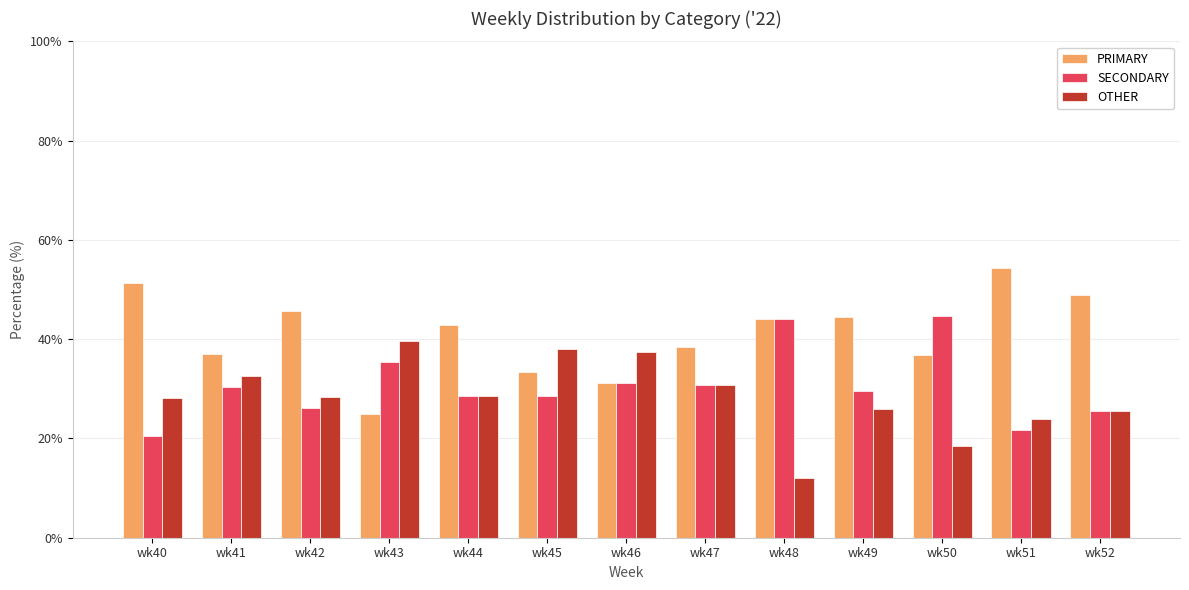

Is it true that SECONDARY equals 31.2 at wk46?

True